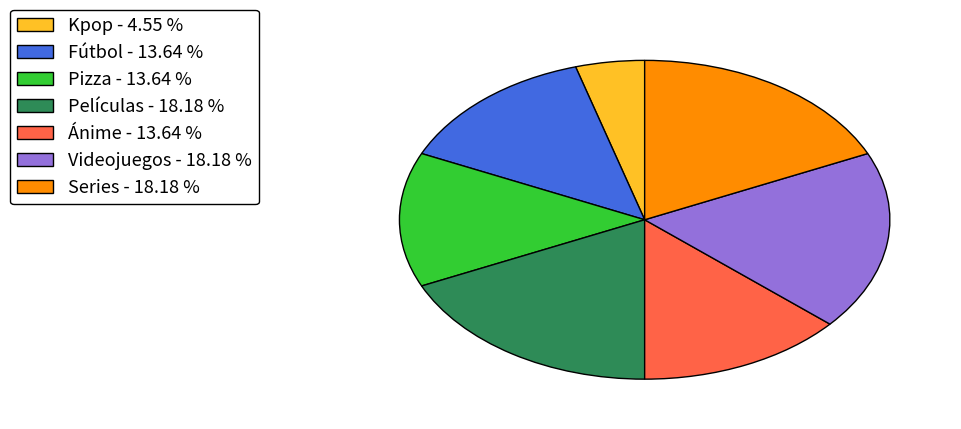

Which has a higher value, Ánime or Películas?

Películas